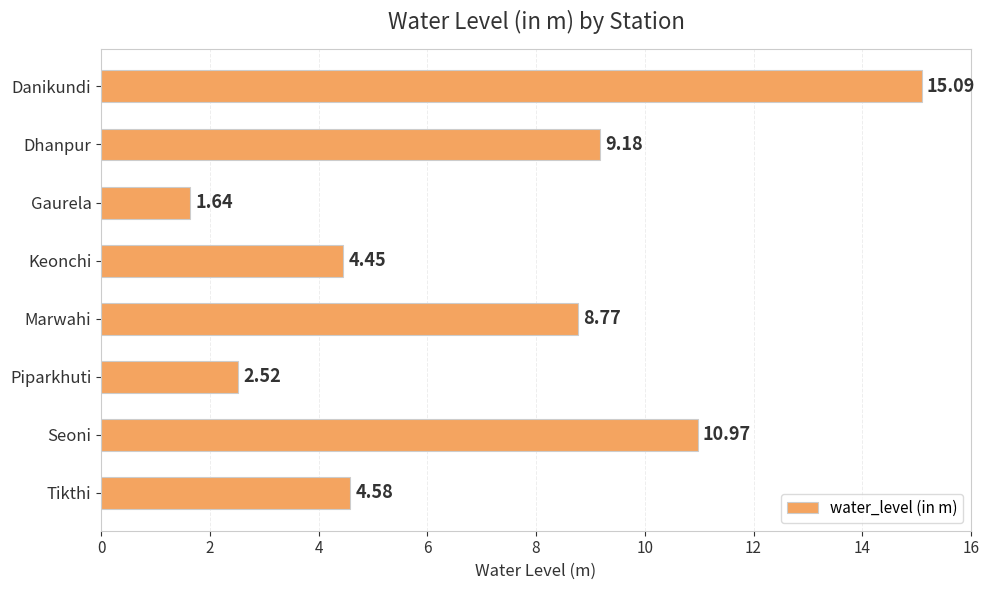

What is the label of the 7th bar from the top?

Seoni